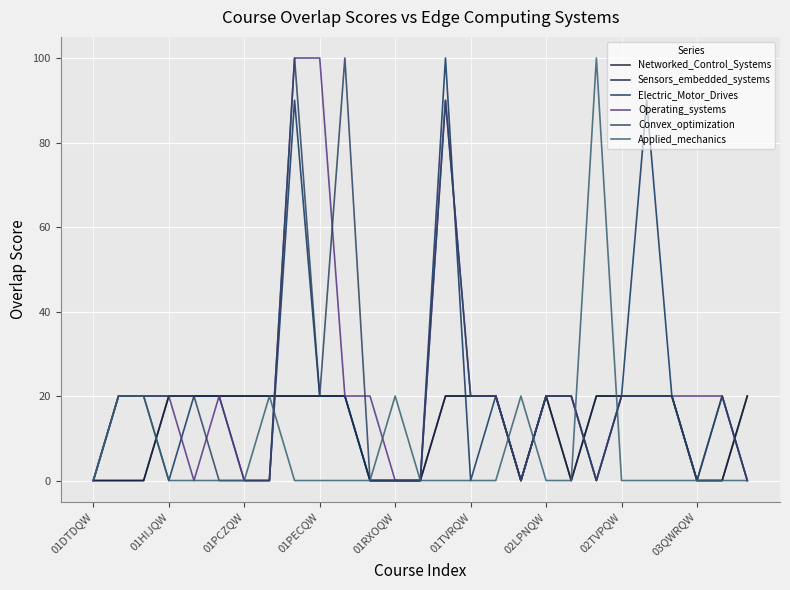

How many interior local peaks does the Operating_systems series have?

2